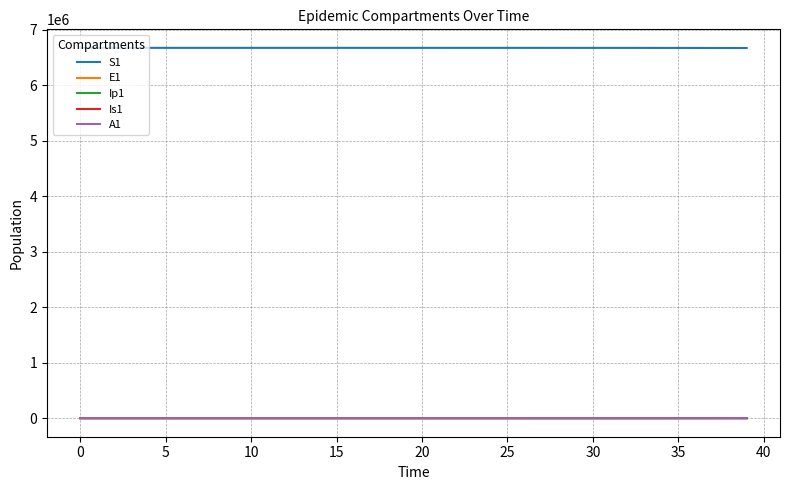

How many lines are shown in the chart?

5